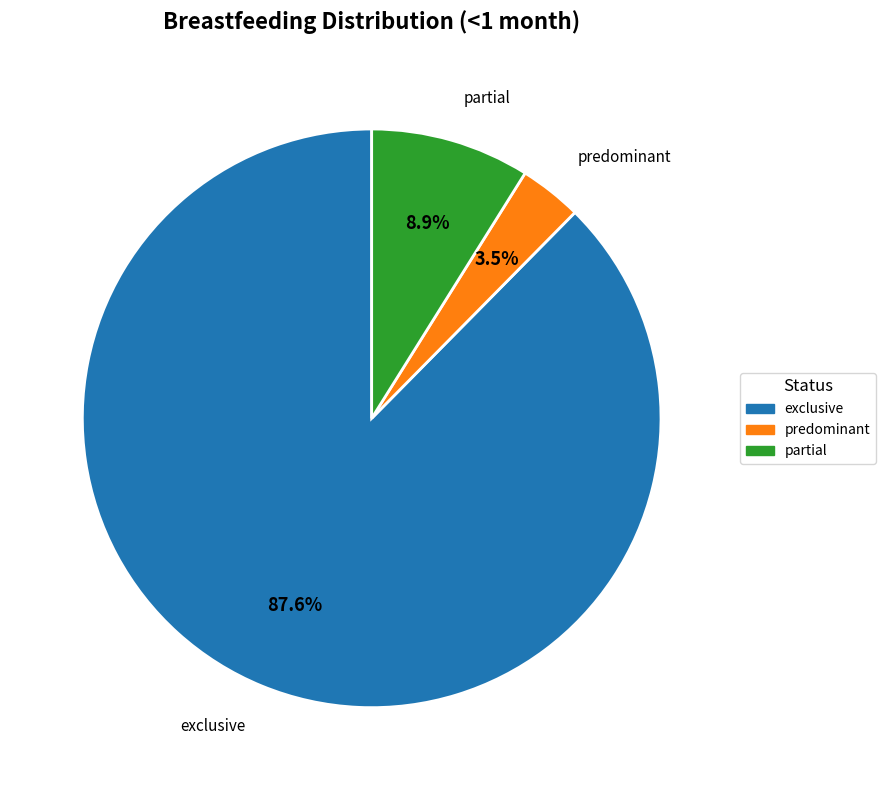

What is the total percentage of exclusive and predominant?

91.1%